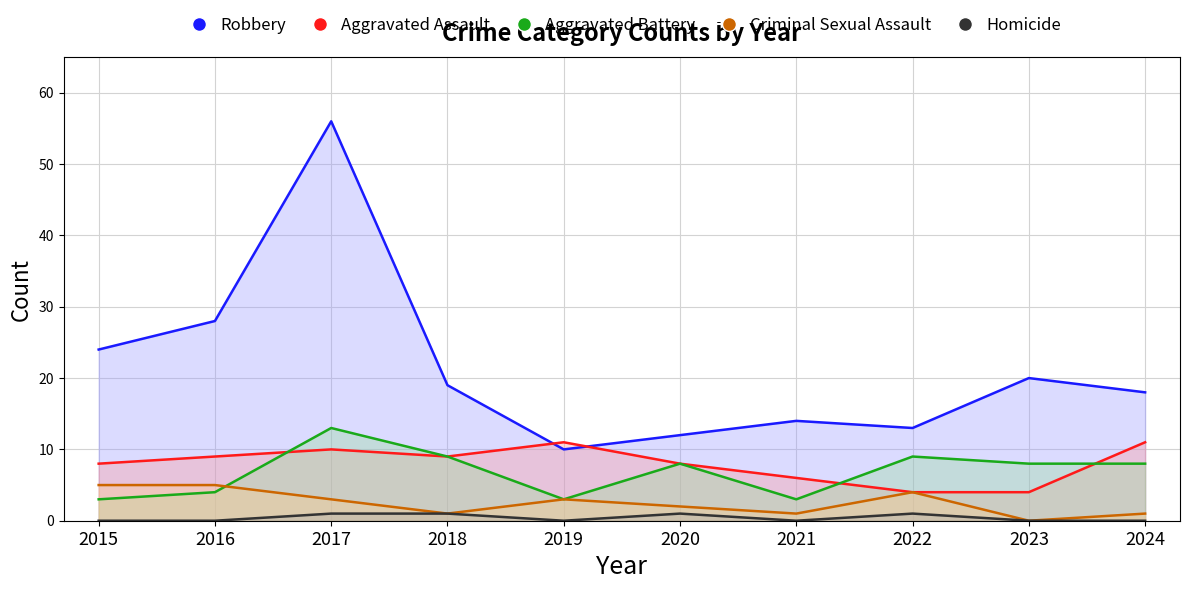

What are all the series names shown in the legend?

Aggravated Assault, Aggravated Battery, Criminal Sexual Assault, Homicide, Robbery